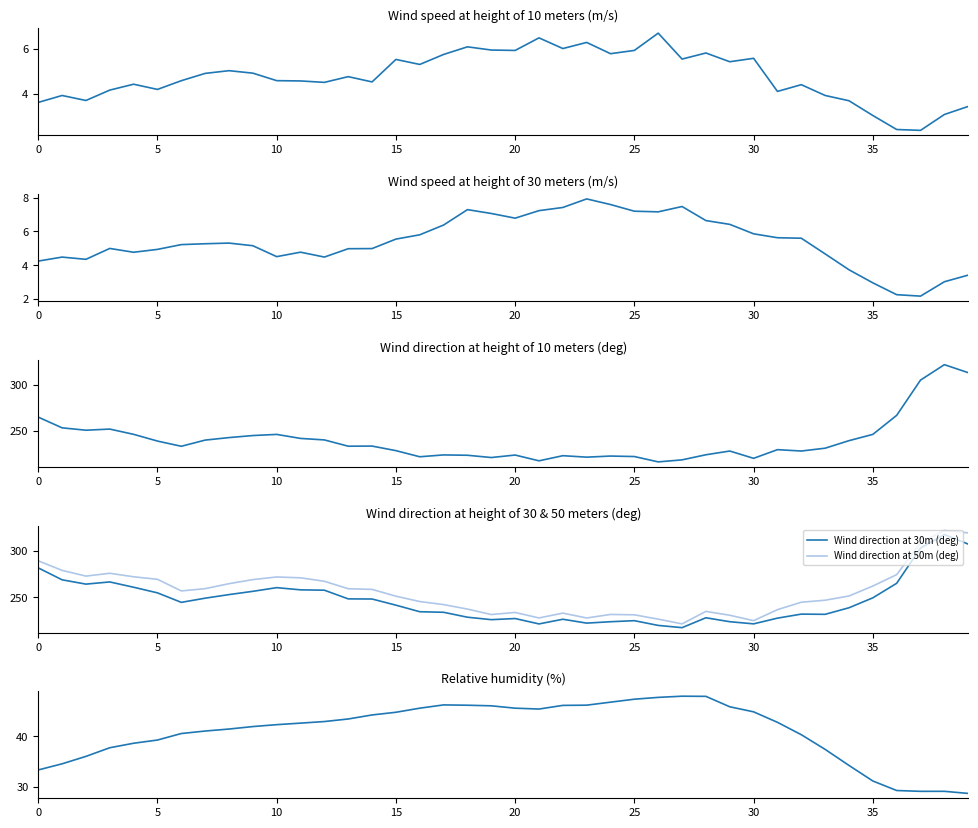

How many lines are shown in the chart?

6